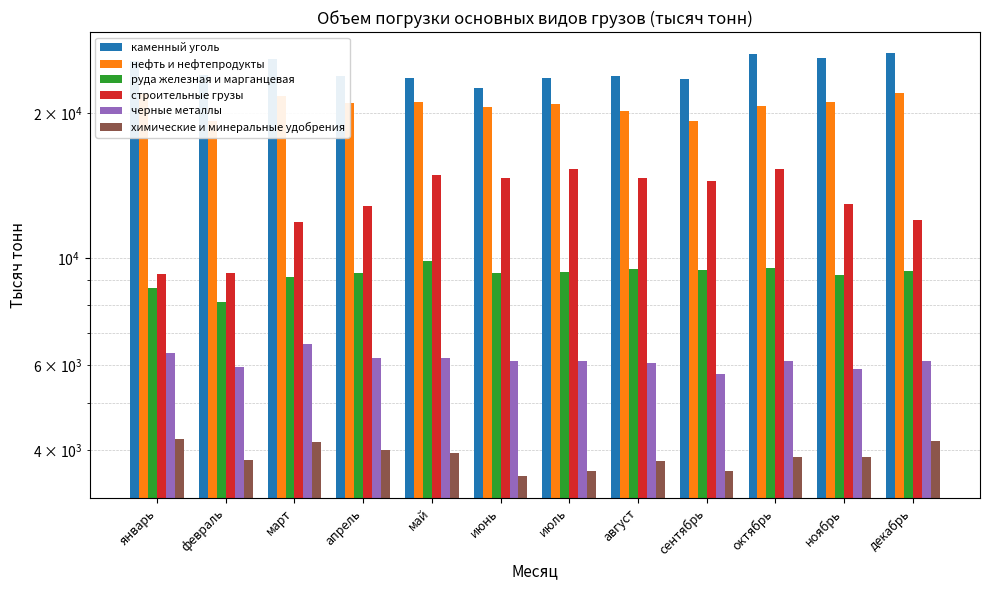

Rank the categories by руда железная и марганцевая value from highest to lowest.

май, октябрь, август, сентябрь, декабрь, июль, апрель, июнь, ноябрь, март, январь, февраль